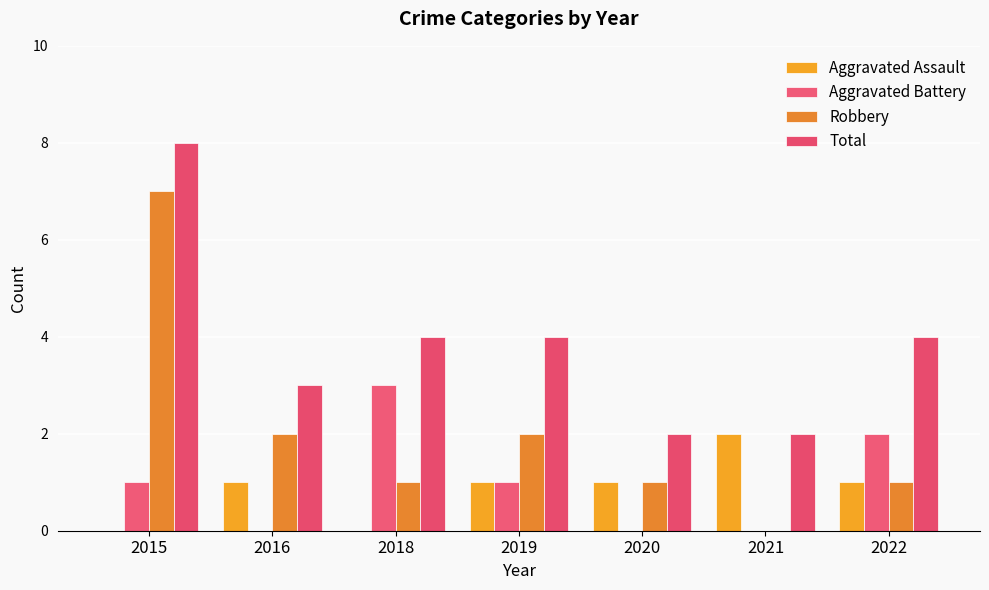

At which category does the chart reach its minimum across all series?

2015